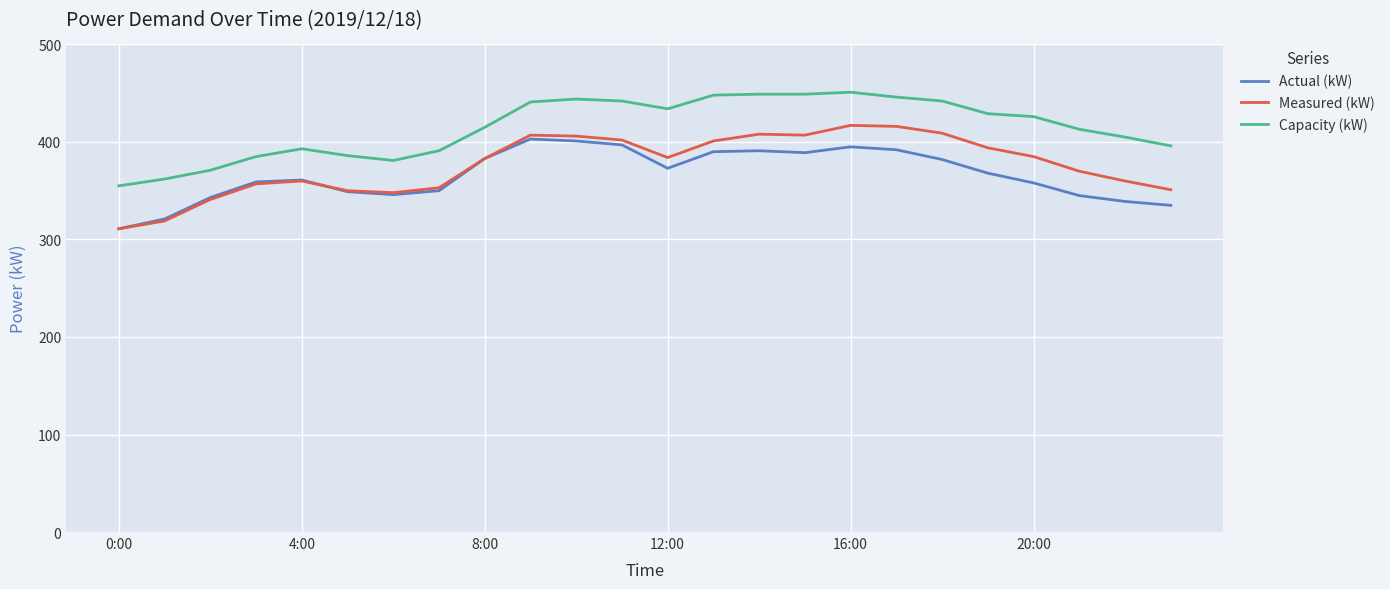

Which series has the widest spread of values?

Measured (kW)